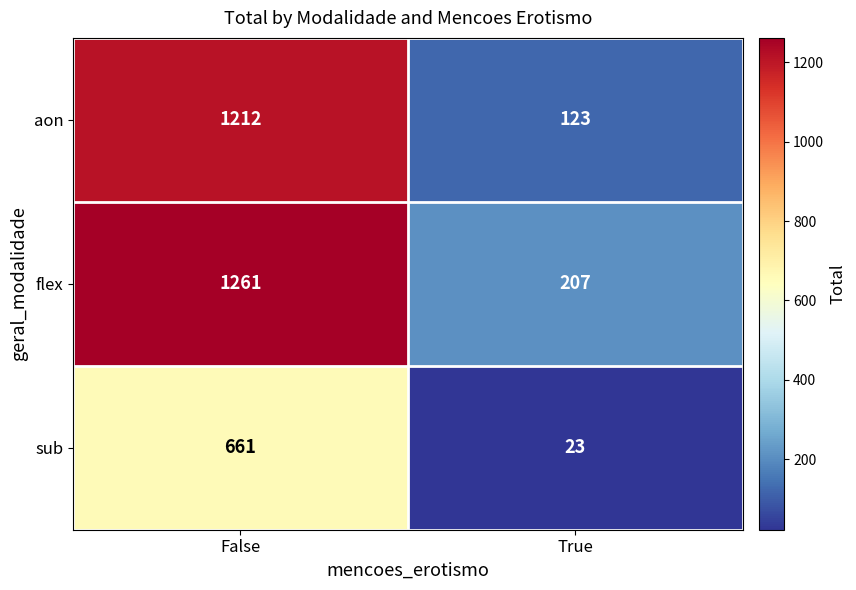

List the series in order of their peak value, highest first.

flex, aon, sub